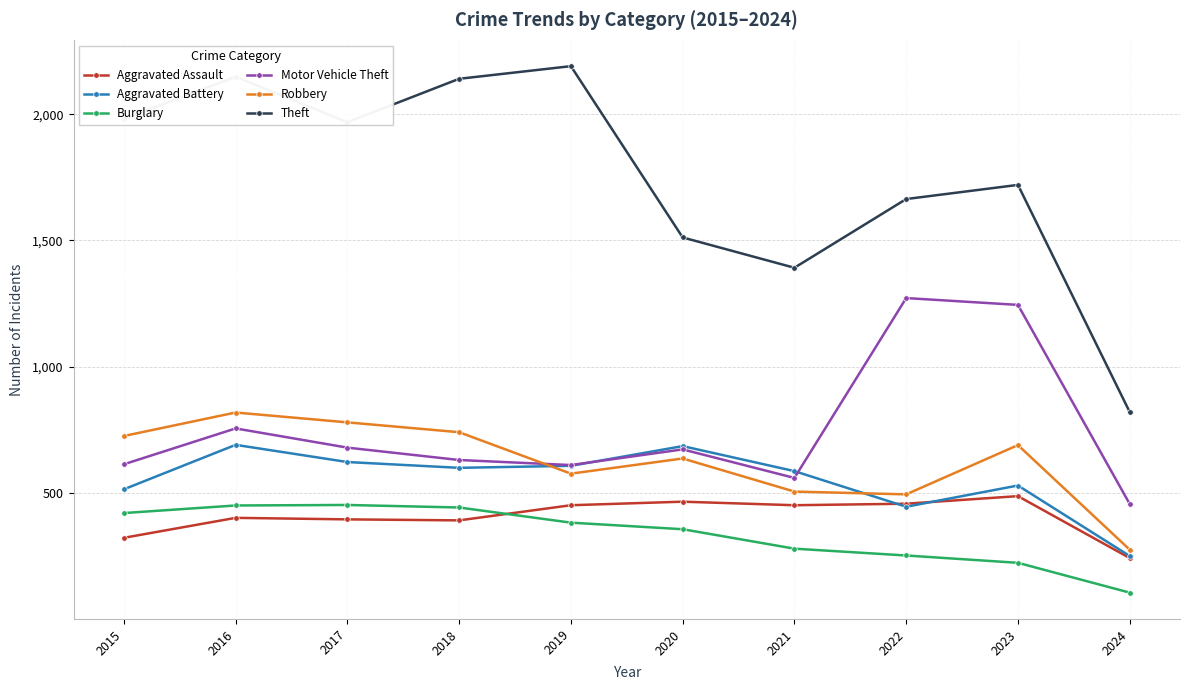

Where is Motor Vehicle Theft nearest to the value 864?

2016